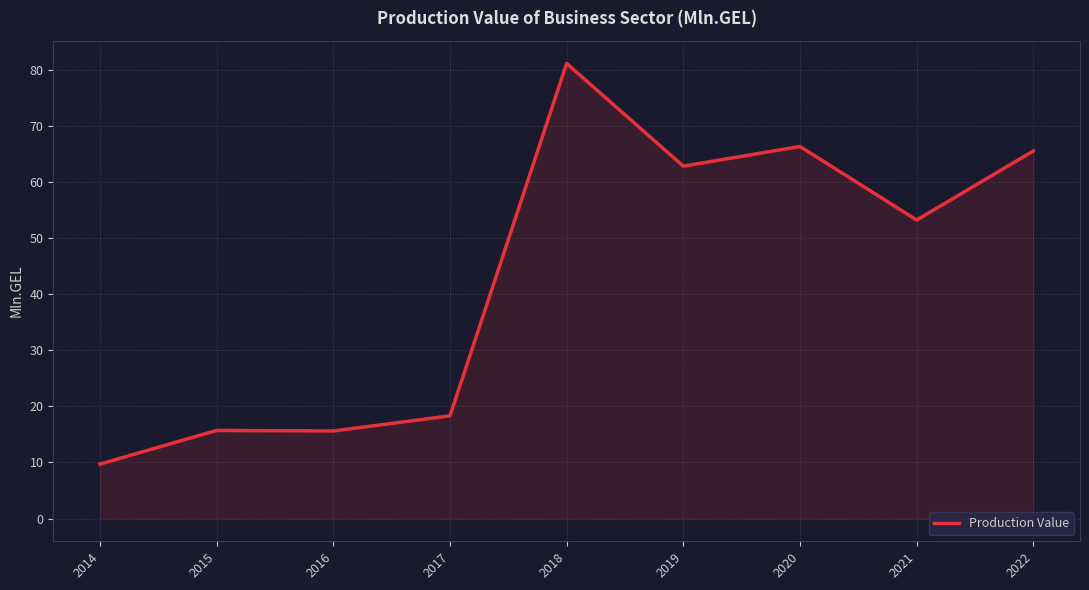

Which has a higher value, 2014 or 2017?

2017